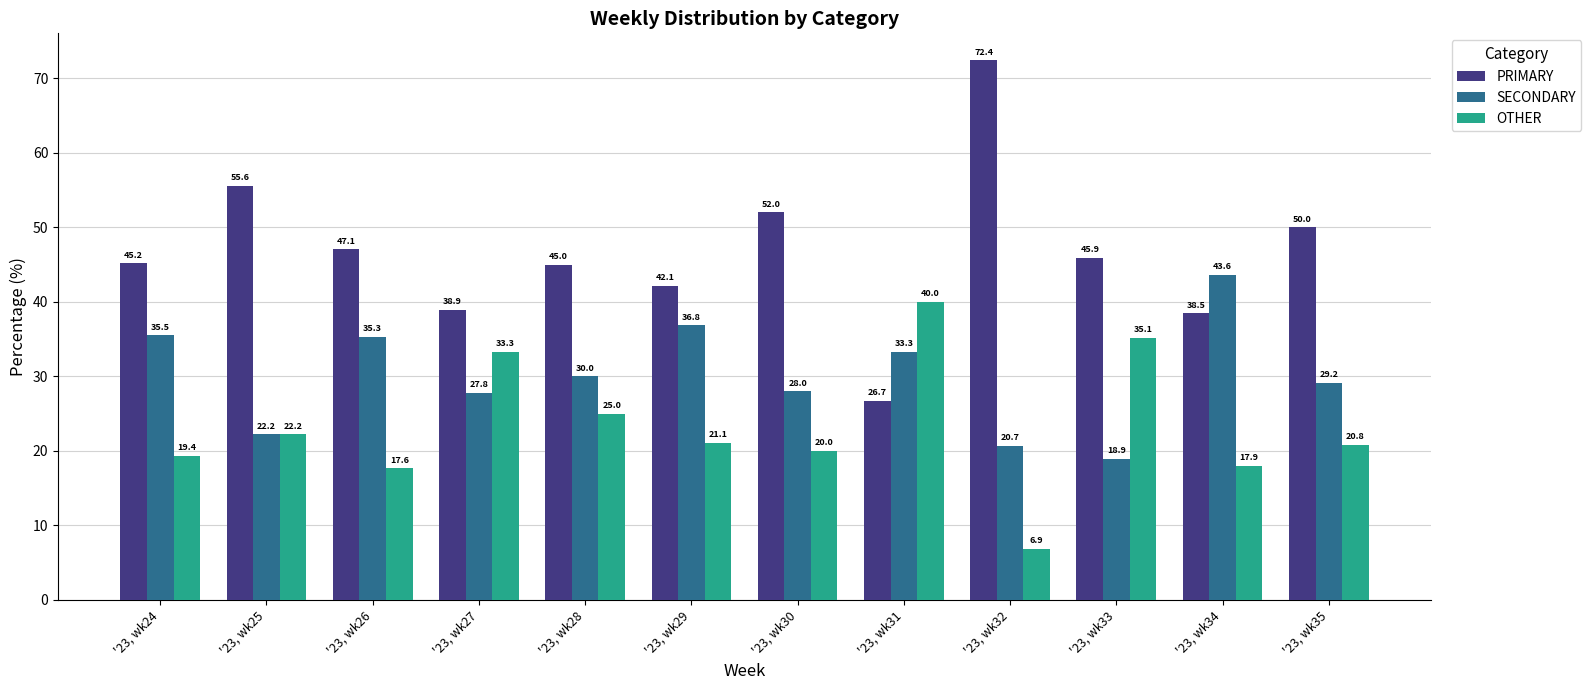

Does the chart contain any negative values?

No